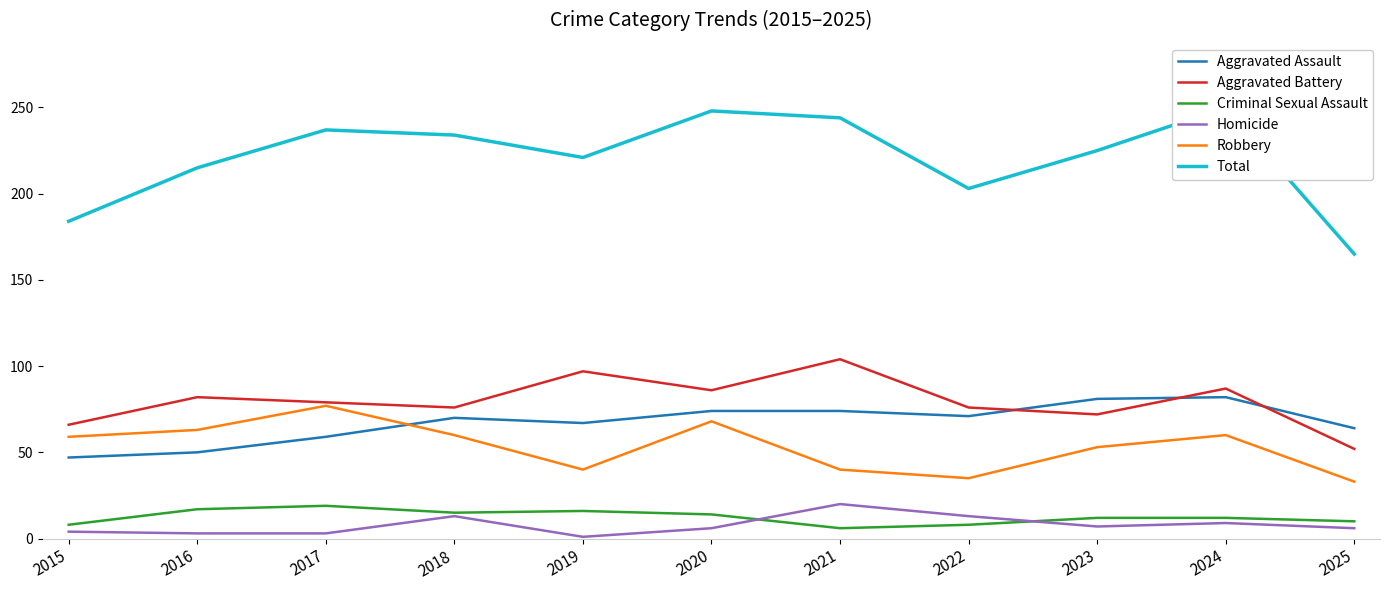

Which has a higher value, 2017 or 2016?

2017